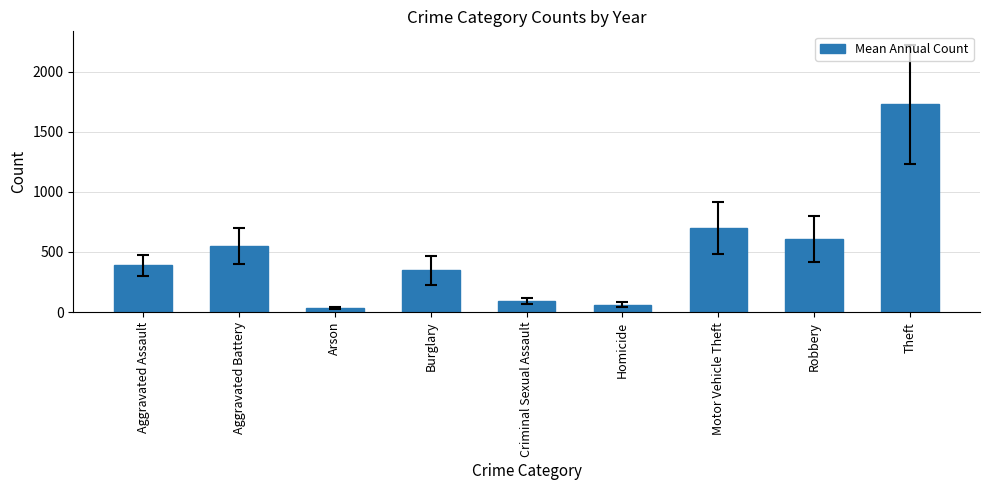

How many bars are there in total?

9